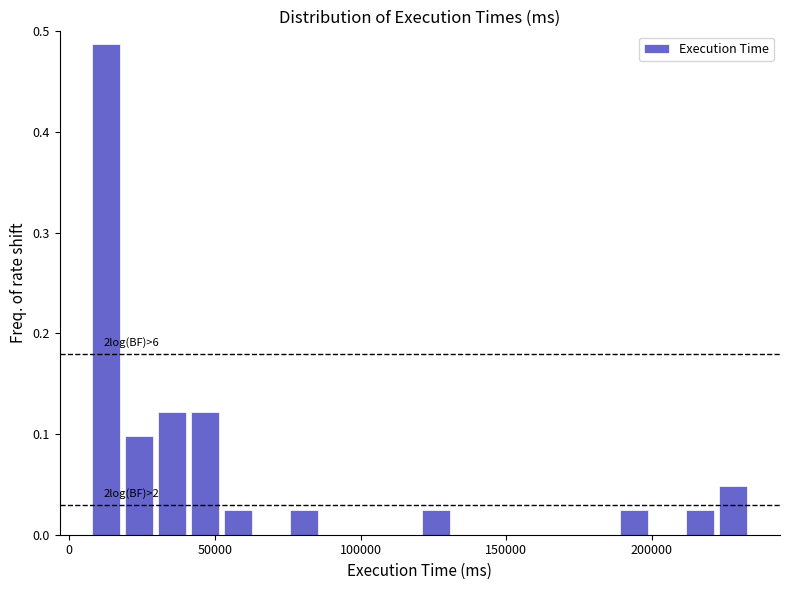

Around what value on the x-axis is the tallest bar? Give the approximate position of its centre, as read against the axis.

15000